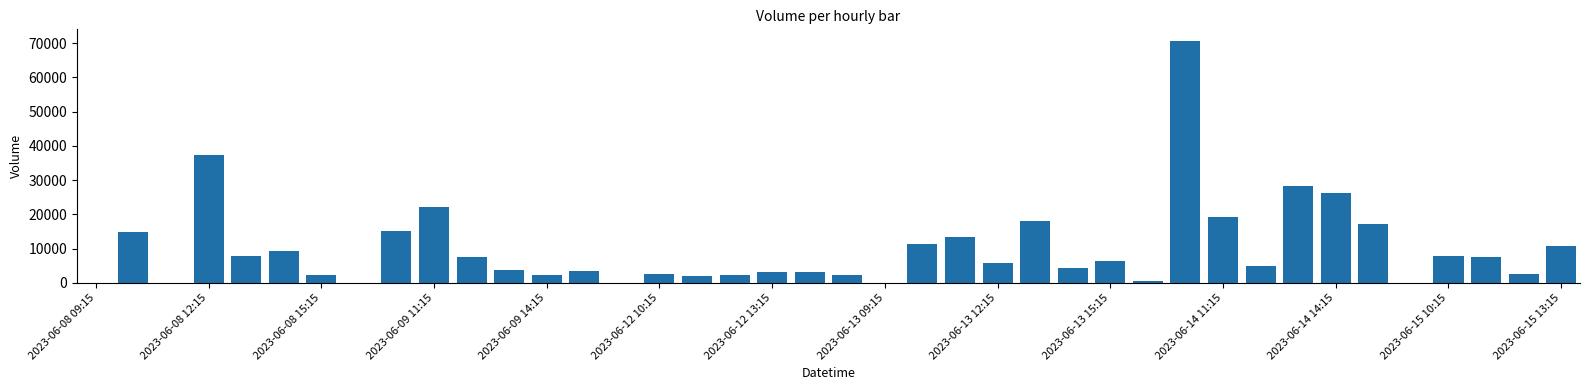

What is the greatest value displayed?

70497